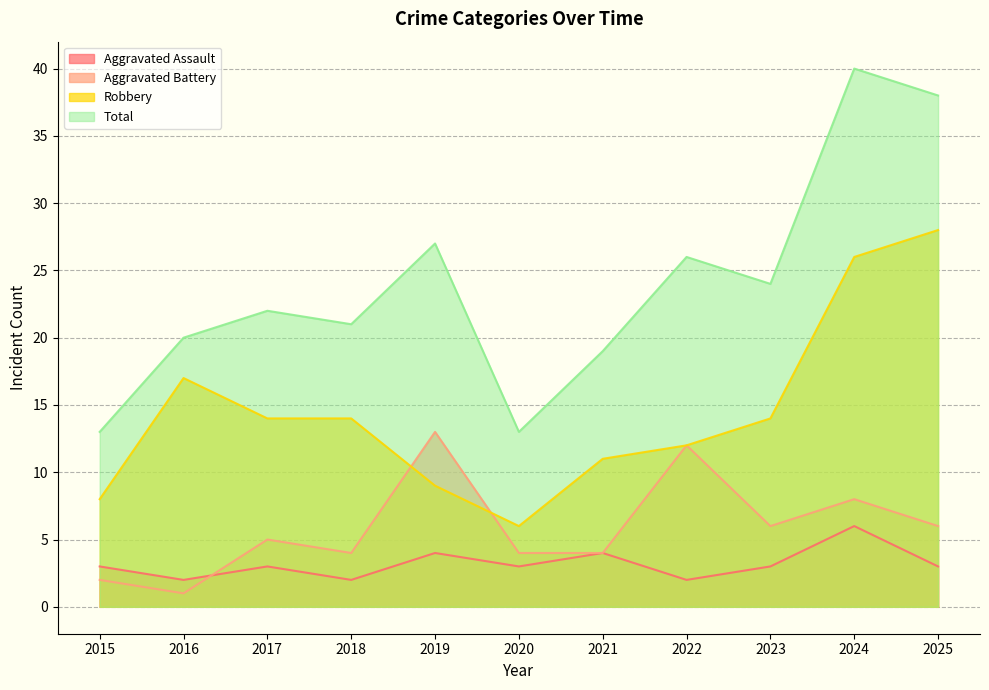

Between which two adjacent categories do Robbery and Aggravated Battery first intersect?

2018 and 2019